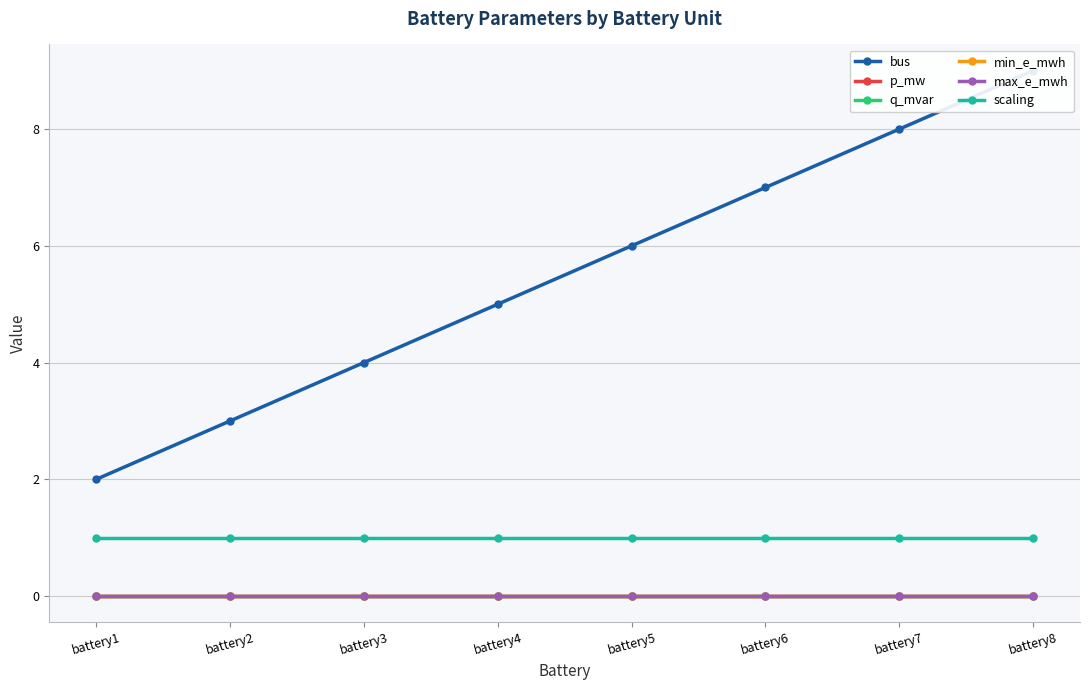

Reading left to right, transcribe all the data shown in this chart.

bus: battery1=2.0	battery2=3.0	battery3=4.0	battery4=5.0	battery5=6.0	battery6=7.0	battery7=8.0	battery8=9.0
p_mw: battery1=0.0	battery2=0.0	battery3=0.0	battery4=0.0	battery5=0.0	battery6=0.0	battery7=0.0	battery8=0.0
q_mvar: battery1=0.0	battery2=0.0	battery3=0.0	battery4=0.0	battery5=0.0	battery6=0.0	battery7=0.0	battery8=0.0
min_e_mwh: battery1=0.0	battery2=0.0	battery3=0.0	battery4=0.0	battery5=0.0	battery6=0.0	battery7=0.0	battery8=0.0
max_e_mwh: battery1=0.0	battery2=0.0	battery3=0.0	battery4=0.0	battery5=0.0	battery6=0.0	battery7=0.0	battery8=0.0
scaling: battery1=1.0	battery2=1.0	battery3=1.0	battery4=1.0	battery5=1.0	battery6=1.0	battery7=1.0	battery8=1.0